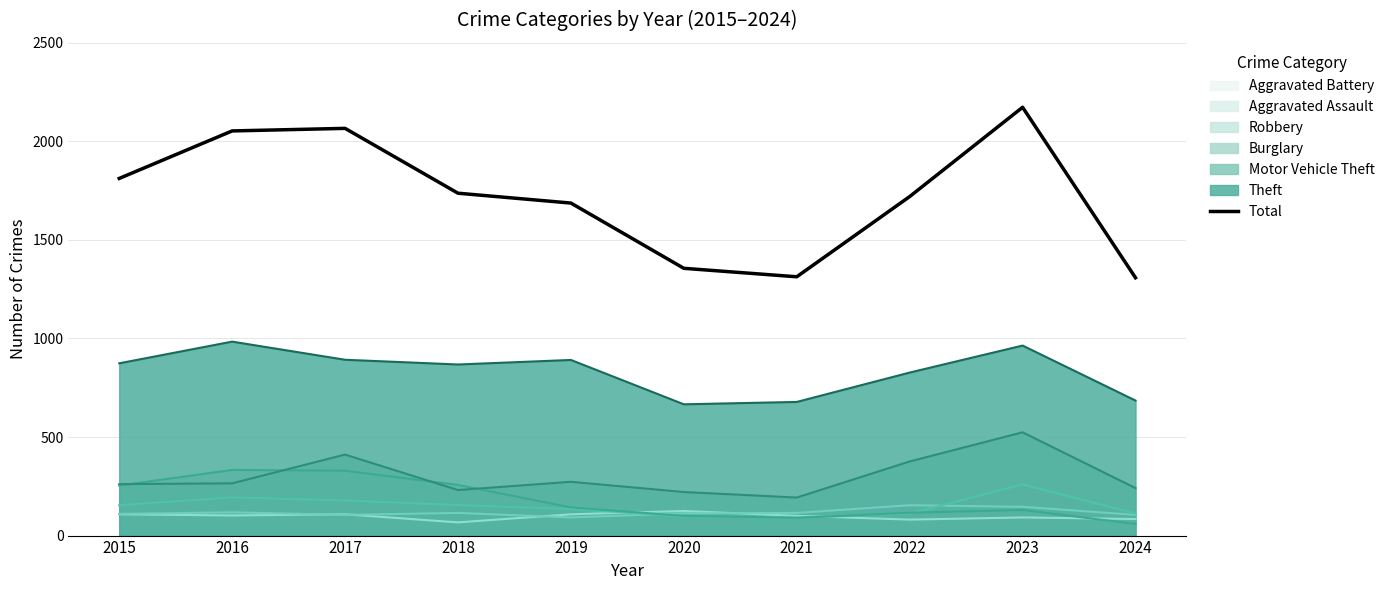

Does the chart have visible grid lines?

Yes